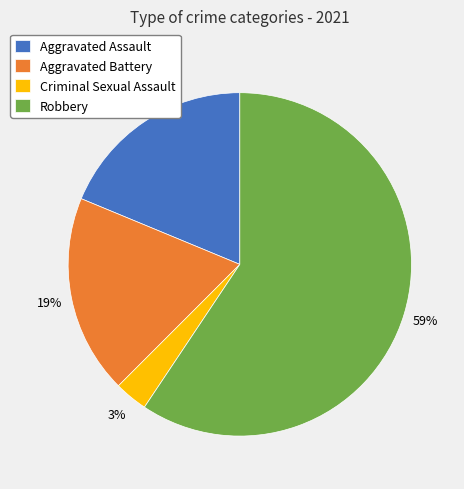

Is it true that Robbery is 59% of the pie?

True